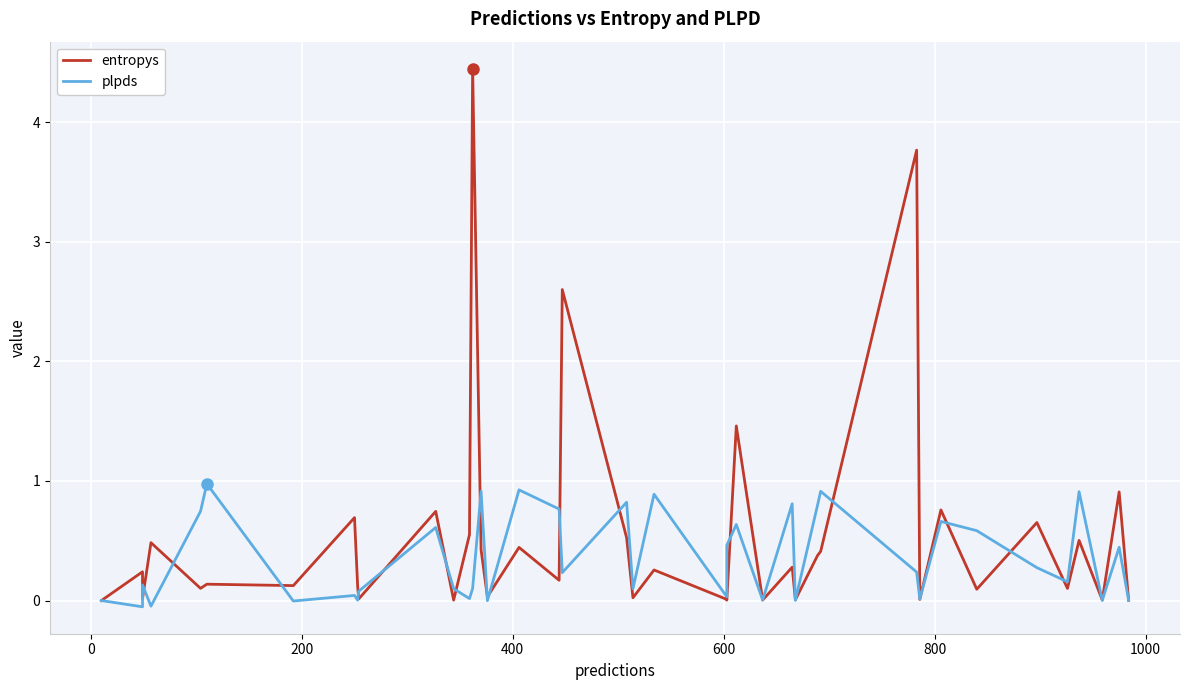

The entropys series shows 0.1 at 600. True or false?

True